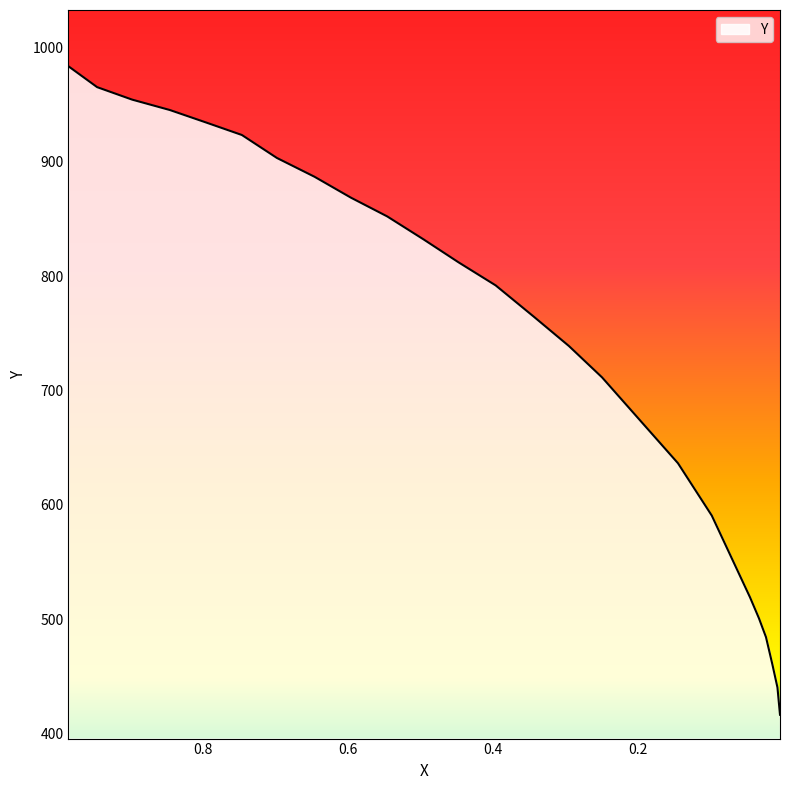

True or false: the data shows 428.5 at 0.2953.

False